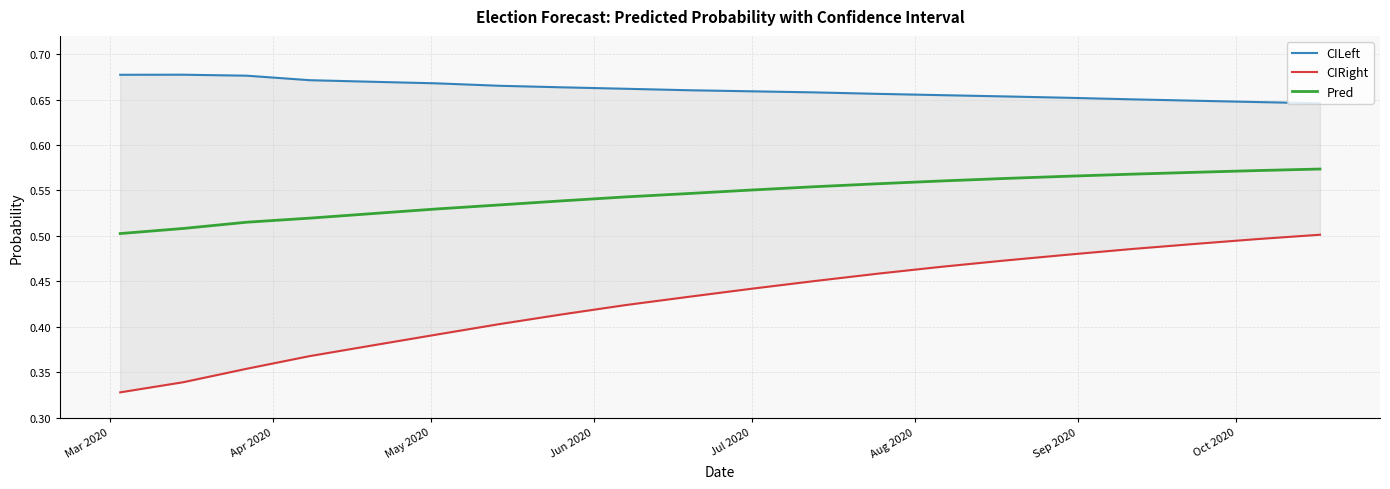

Does the chart display data point markers on the line(s)?

No